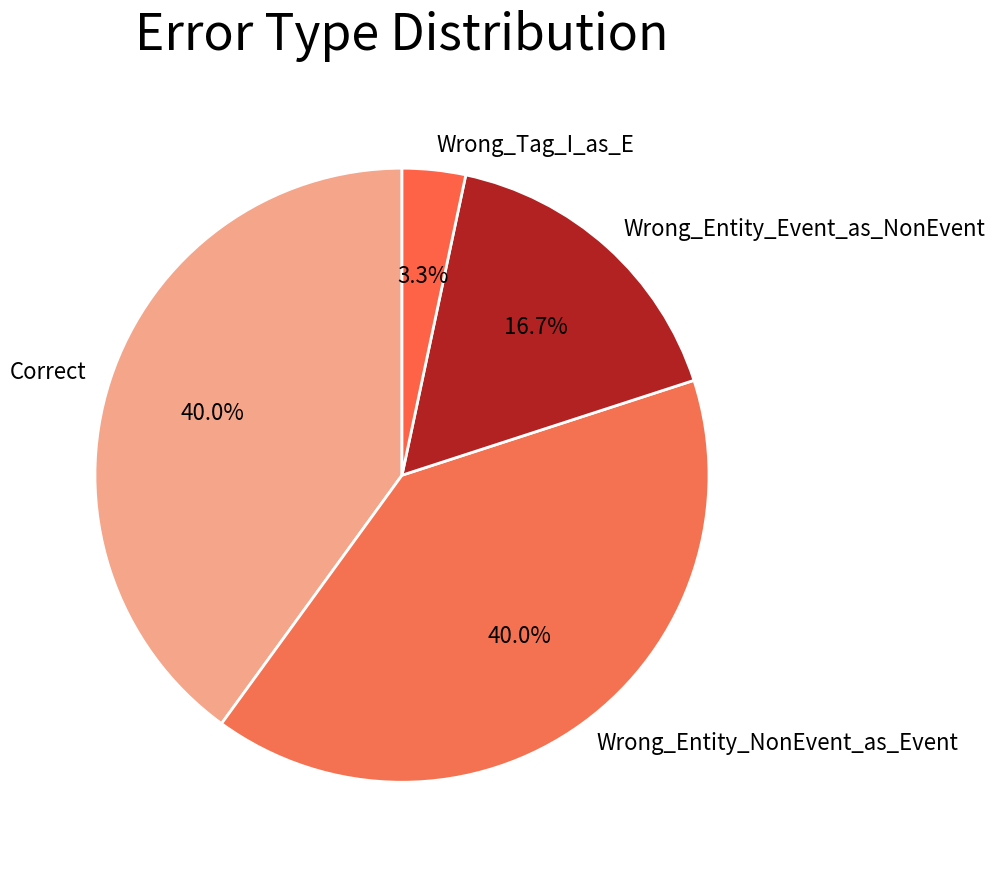

What percentage do Wrong_Entity_NonEvent_as_Event and Wrong_Tag_I_as_E together represent?

43.3%